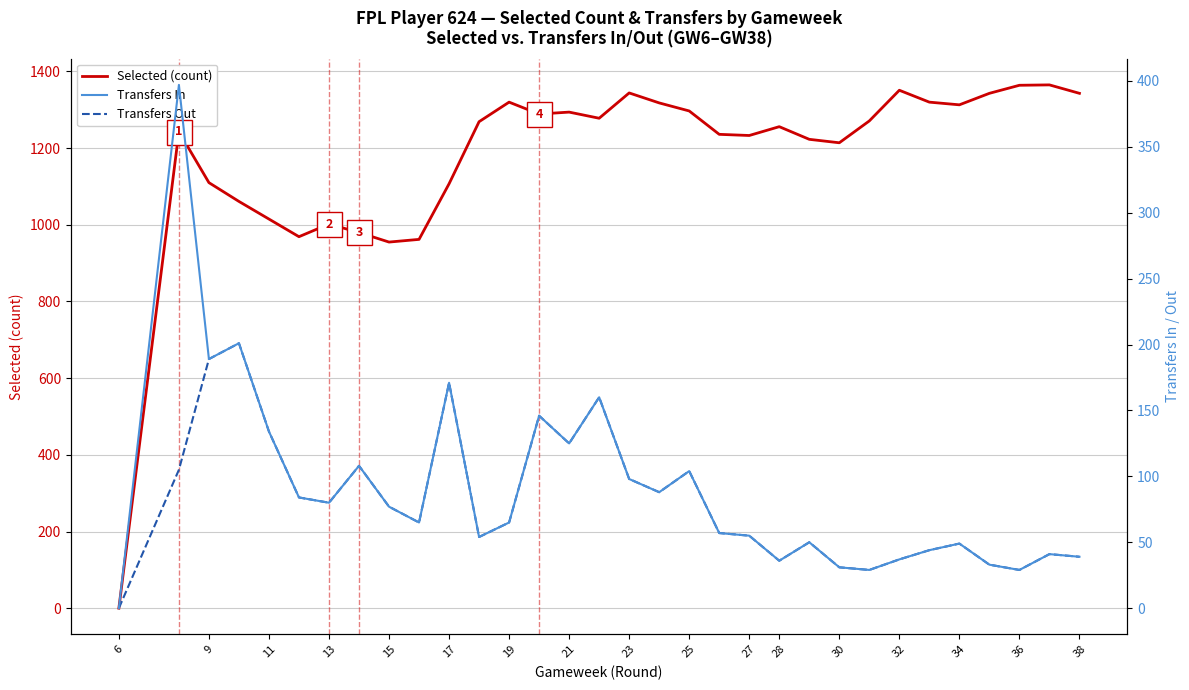

Is the value of Selected (count) at 32 greater than the value of Transfers In at 30?

Yes